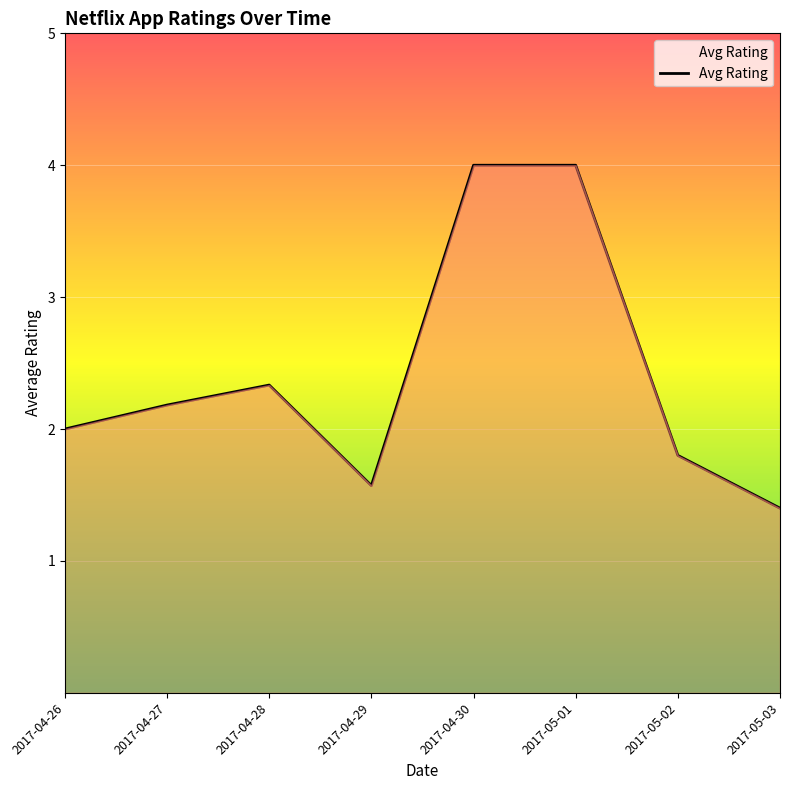

Approximately how many times larger is the value at 2017-04-26 compared to 2017-04-30?

0.5